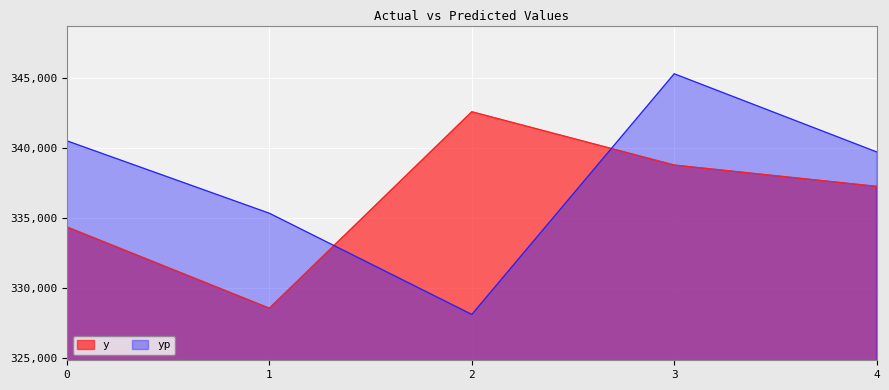

Which series has the largest total across all categories?

yp